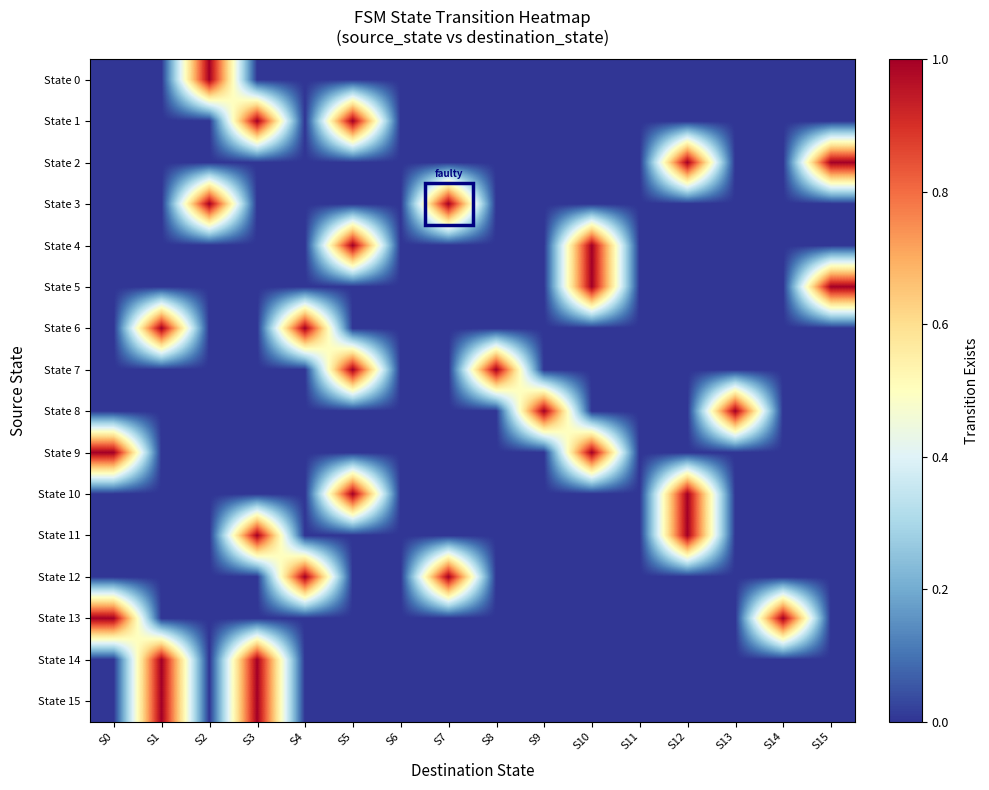

Which series changed the most between S2 and S11?

State 0